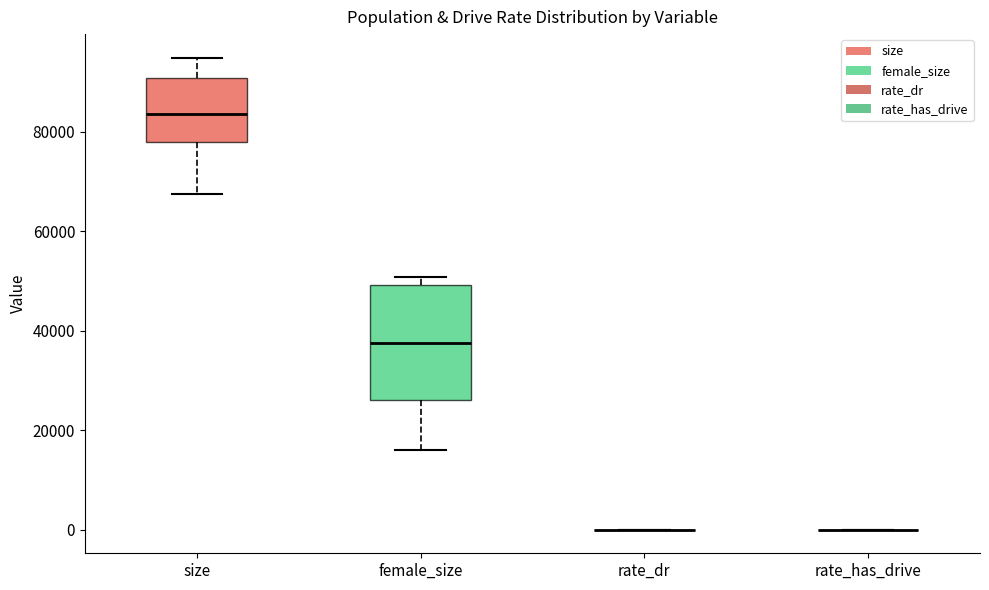

Reading left to right, transcribe this box plot: for each box, give where its median line is, the range the box spans, and where its two whiskers end, as read against the y-axis. The values are not printed on the chart, so give them approximately, as read against the axis.

size: median 84000, box 78000 to 90000, whiskers 68000 to 94000
female_size: median 38000, box 26000 to 50000, whiskers 16000 to 50000 (just above the box's upper edge)
rate_dr: box collapsed to a line at 0, whiskers 0 to 0
rate_has_drive: box collapsed to a line at 0, whiskers 0 to 0